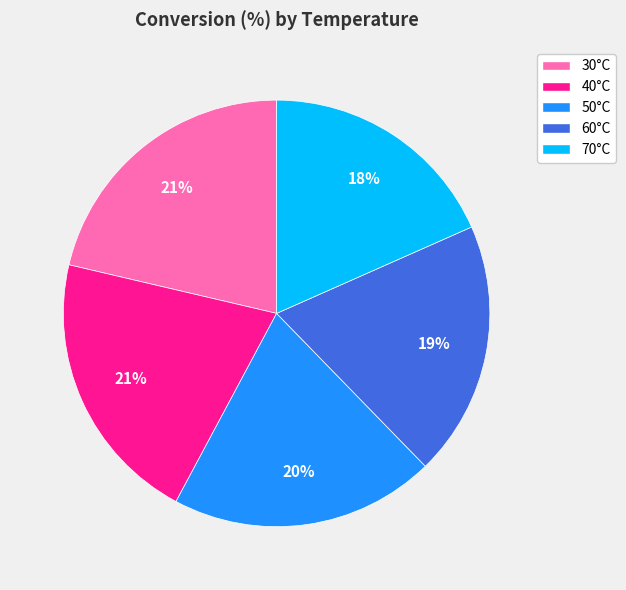

Do 30°C and 50°C together represent more than half of the pie?

No